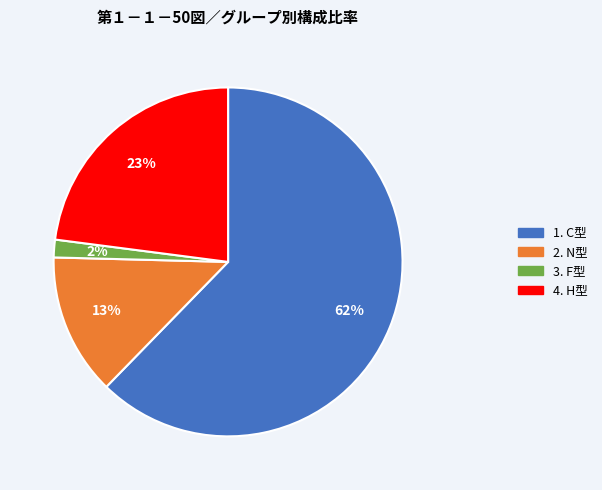

How many segments does this pie chart have?

4